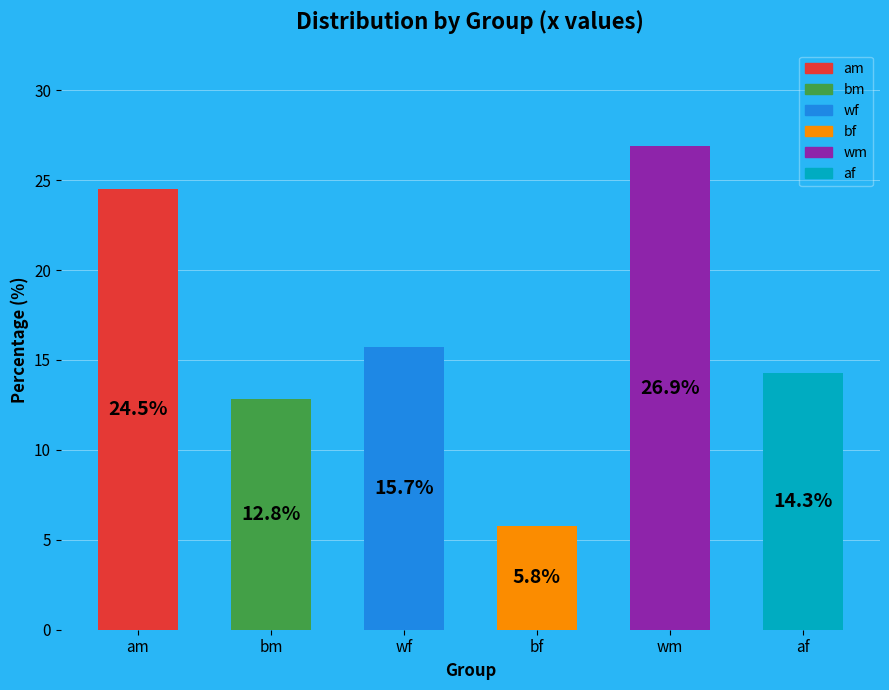

Do wf and af together represent more than half of the pie?

No